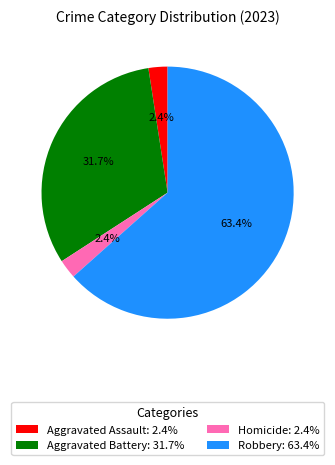

What is the total percentage of Aggravated Battery: 31.7% and Aggravated Assault: 2.4%?

34.1%